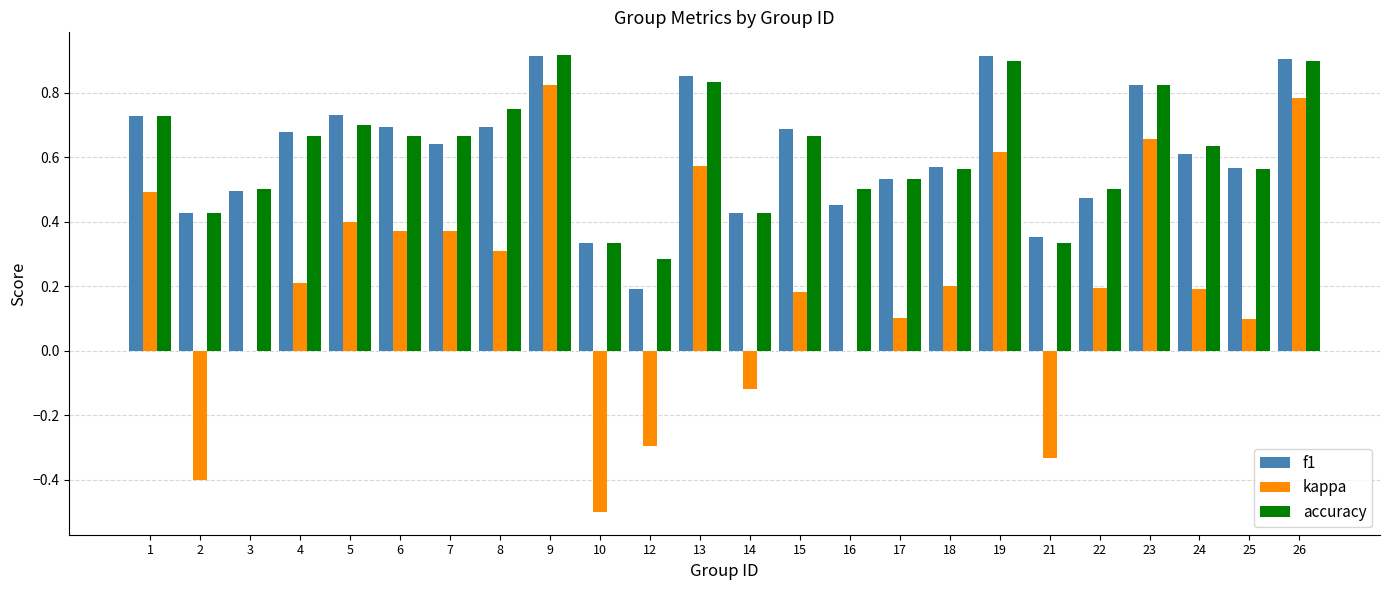

How many accuracy values are between 0 and 1?

24